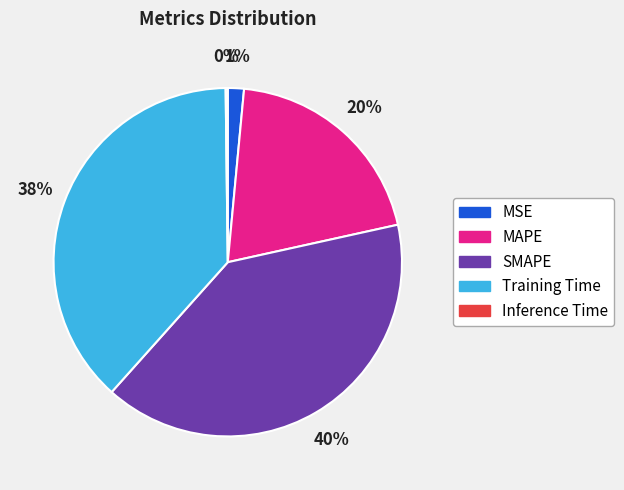

What percentage is the SMAPE slice, to the nearest percent?

40%